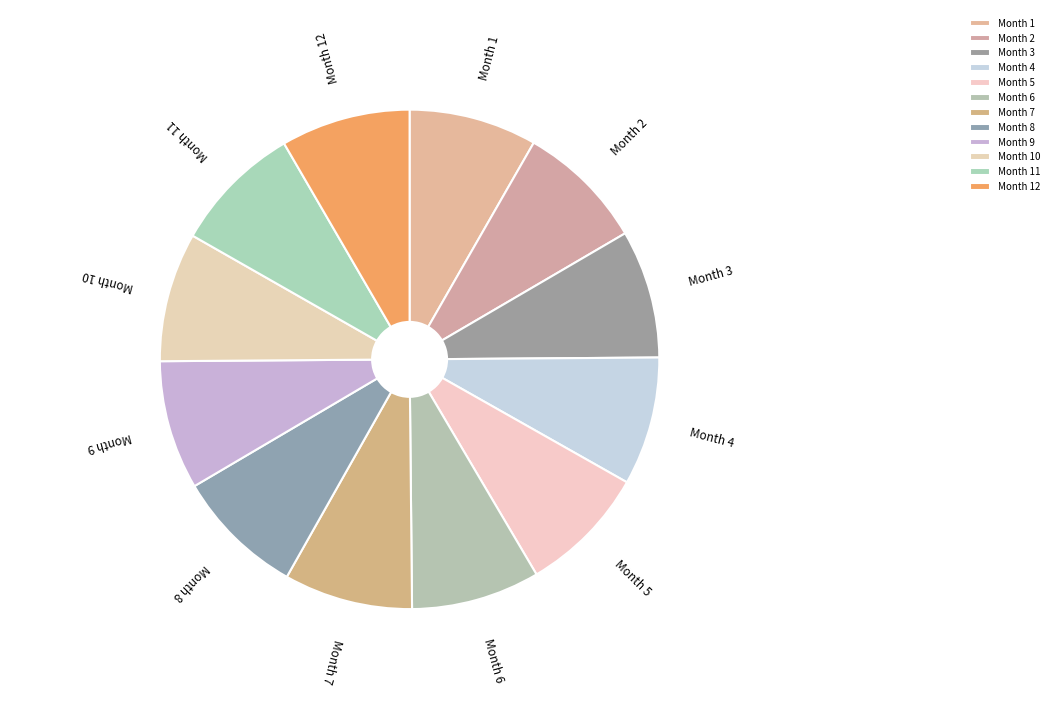

Combined, do Month 11 and Month 12 account for over 50%?

No